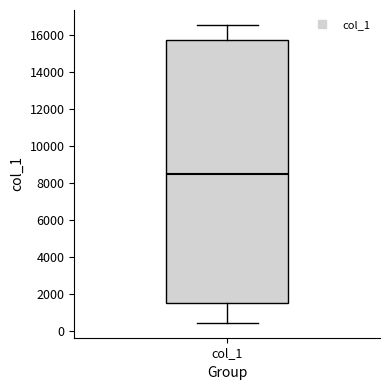

Where does the upper whisker of the box for col_1 end on the y-axis? The values are not printed on the chart, so give them approximately, as read against the axis.

16600